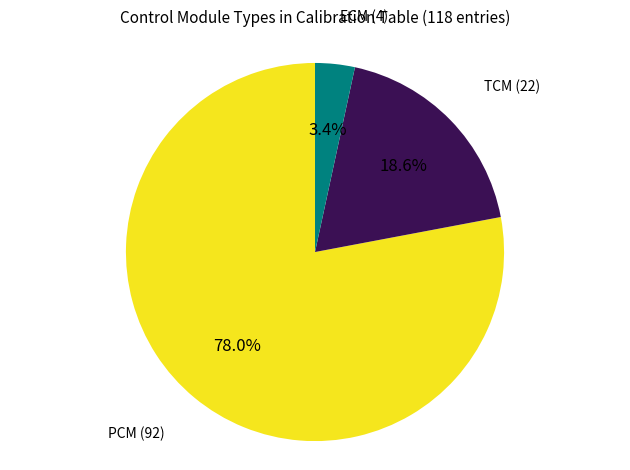

What percentage is NOT represented by PCM?

22.0%